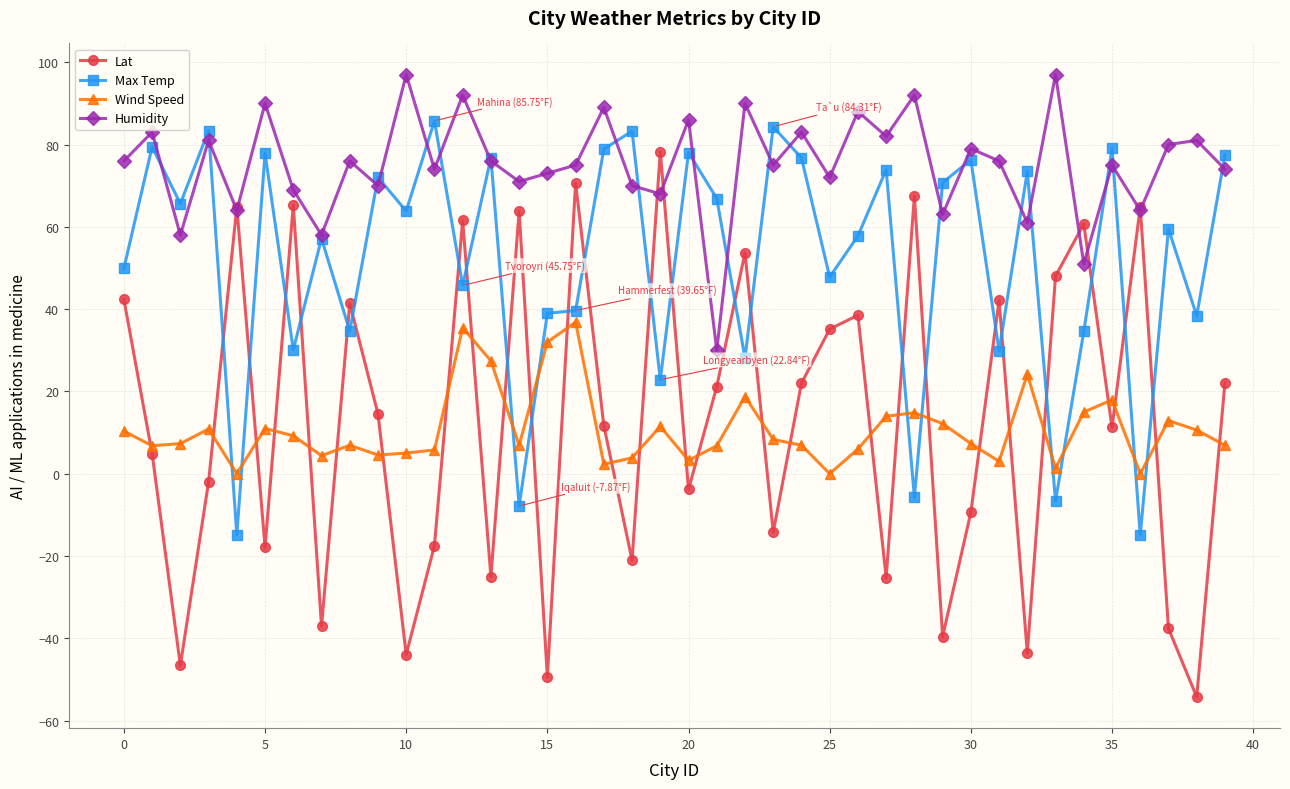

What is the maximum value for Humidity?

97.0